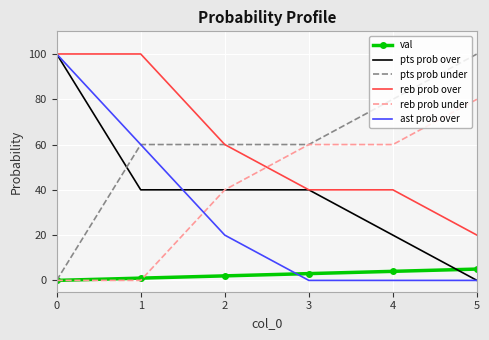

True or false: val and reb prob over intersect in this chart.

False